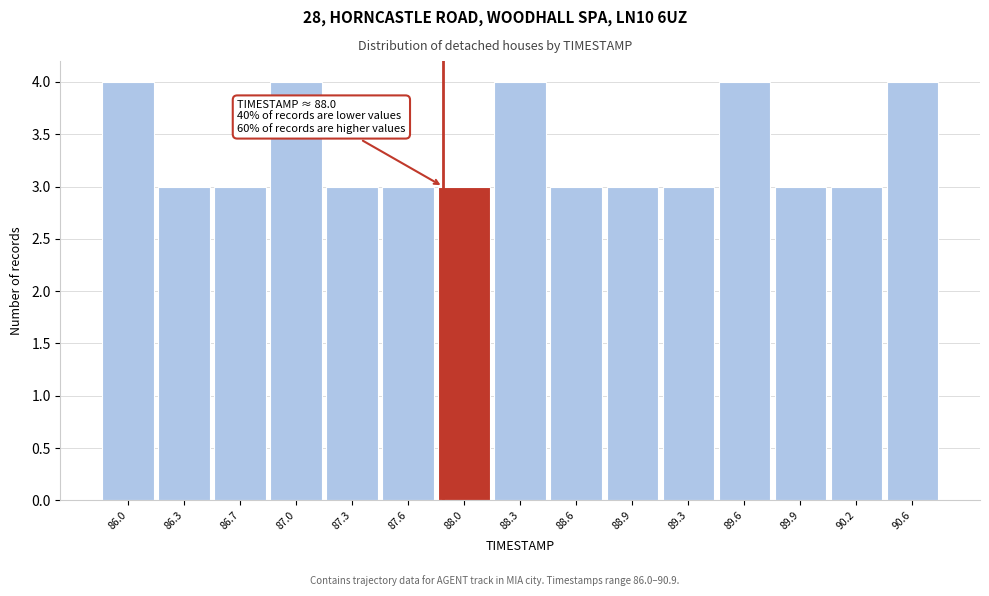

Reading left to right, what are all the values shown in this chart?

4	3	3	4	3	3	3	4	3	3	3	4	3	3	4